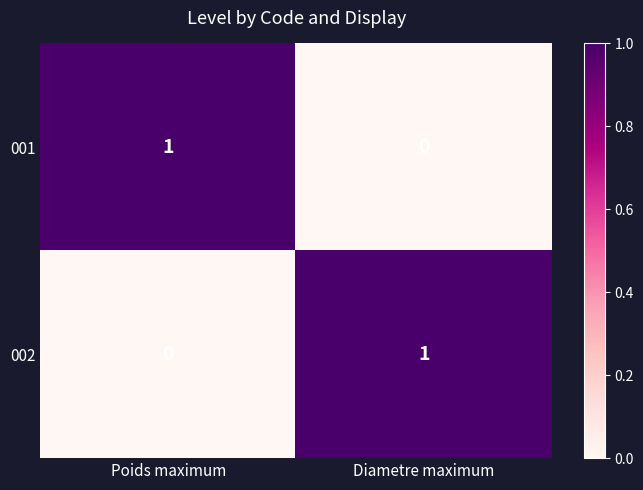

Which category has the highest value in the 001 series?

Poids maximum